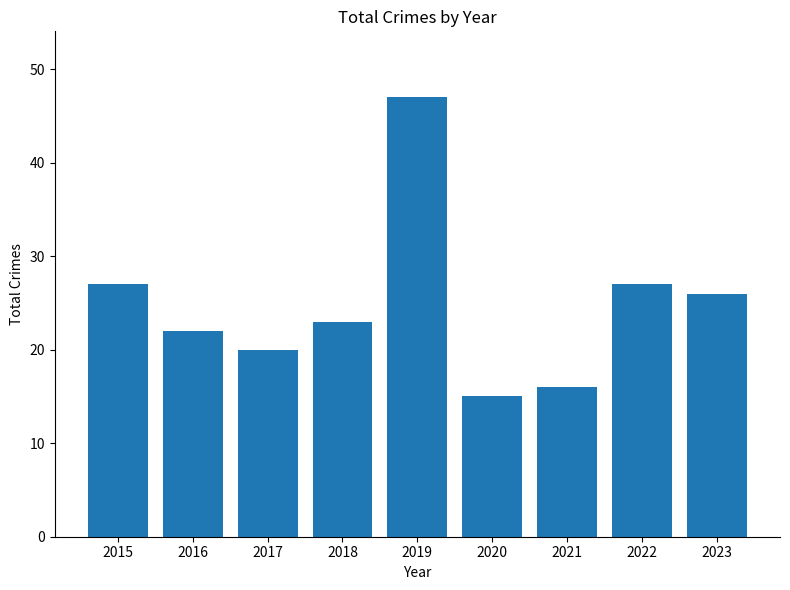

Reading left to right, list all the values displayed in this chart.

2015=27	2016=22	2017=20	2018=23	2019=47	2020=15	2021=16	2022=27	2023=26